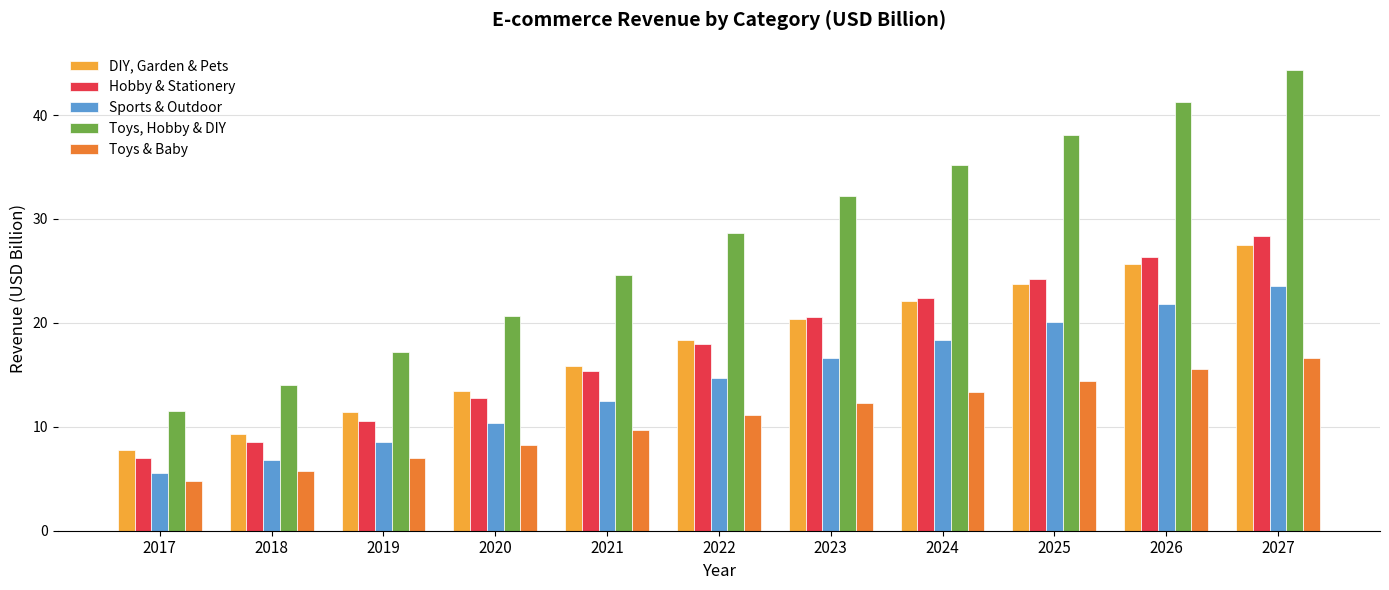

At which category does the chart reach its peak across all series?

2027